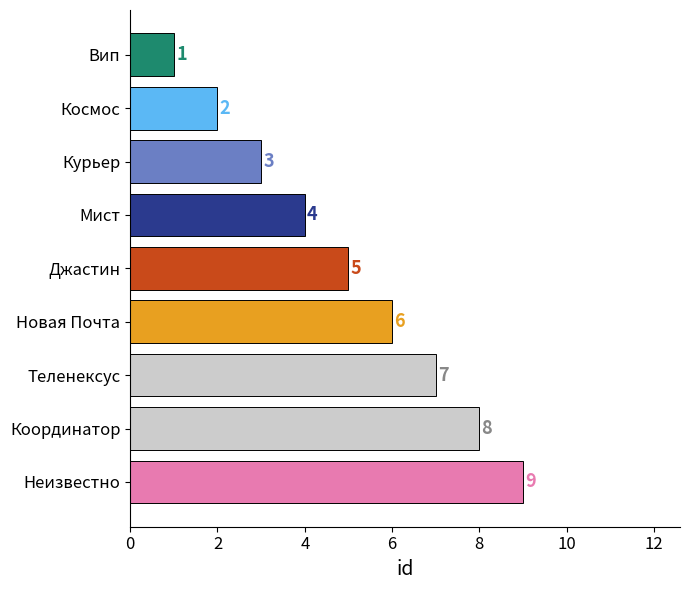

How many values are below 5?

4